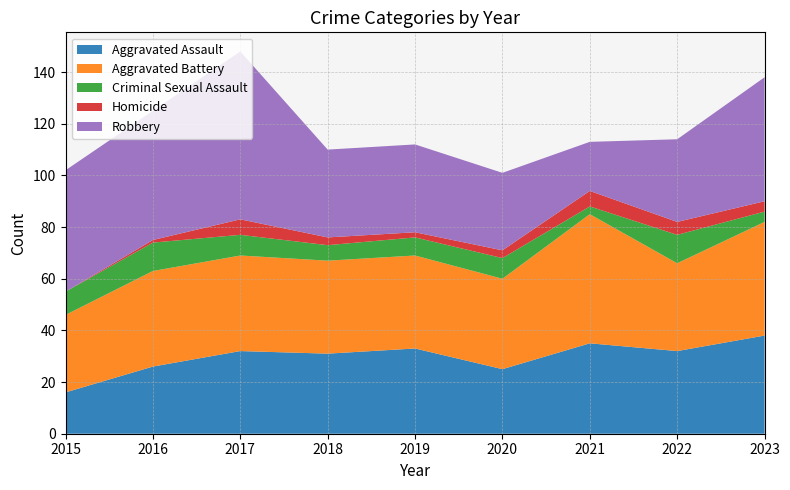

Reading left to right, transcribe all the data shown in this chart.

Aggravated Assault: 2015=16	2016=26	2017=32	2018=31	2019=33	2020=25	2021=35	2022=32	2023=38
Aggravated Battery: 2015=30	2016=37	2017=37	2018=36	2019=36	2020=35	2021=50	2022=34	2023=44
Criminal Sexual Assault: 2015=9	2016=11	2017=8	2018=6	2019=7	2020=8	2021=3	2022=11	2023=4
Homicide: 2015=0	2016=1	2017=6	2018=3	2019=2	2020=3	2021=6	2022=5	2023=4
Robbery: 2015=47	2016=50	2017=65	2018=34	2019=34	2020=30	2021=19	2022=32	2023=48